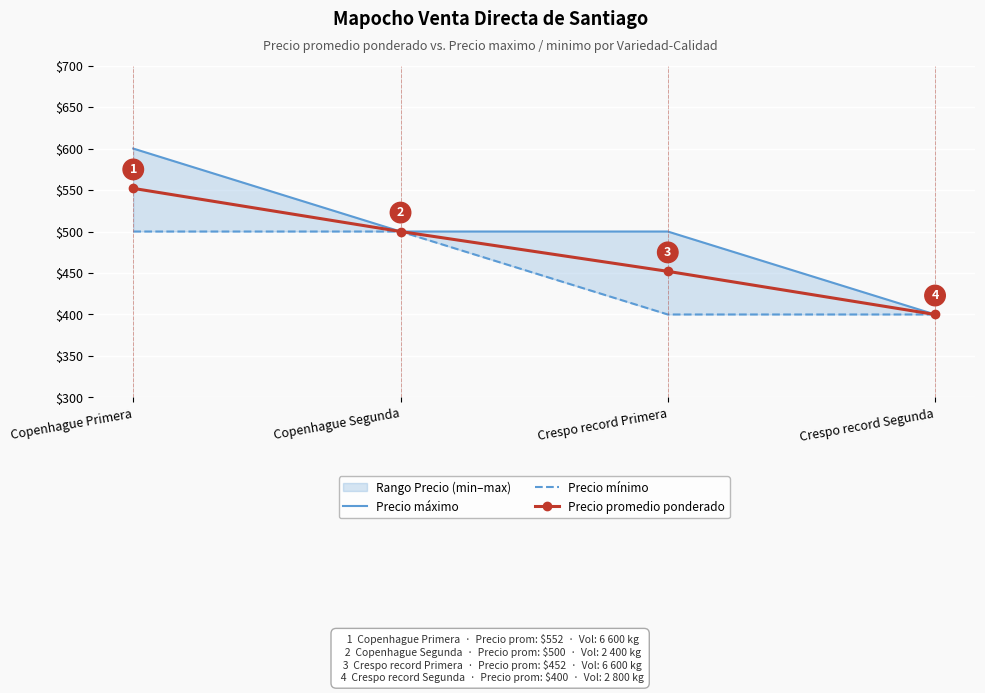

Reading right to left, list all the values displayed in this chart.

Precio máximo: Crespo record Segunda=400	Crespo record Primera=500	Copenhague Segunda=500	Copenhague Primera=600
Precio mínimo: Crespo record Segunda=400	Crespo record Primera=400	Copenhague Segunda=500	Copenhague Primera=500
Precio promedio ponderado: Crespo record Segunda=400	Crespo record Primera=452	Copenhague Segunda=500	Copenhague Primera=552